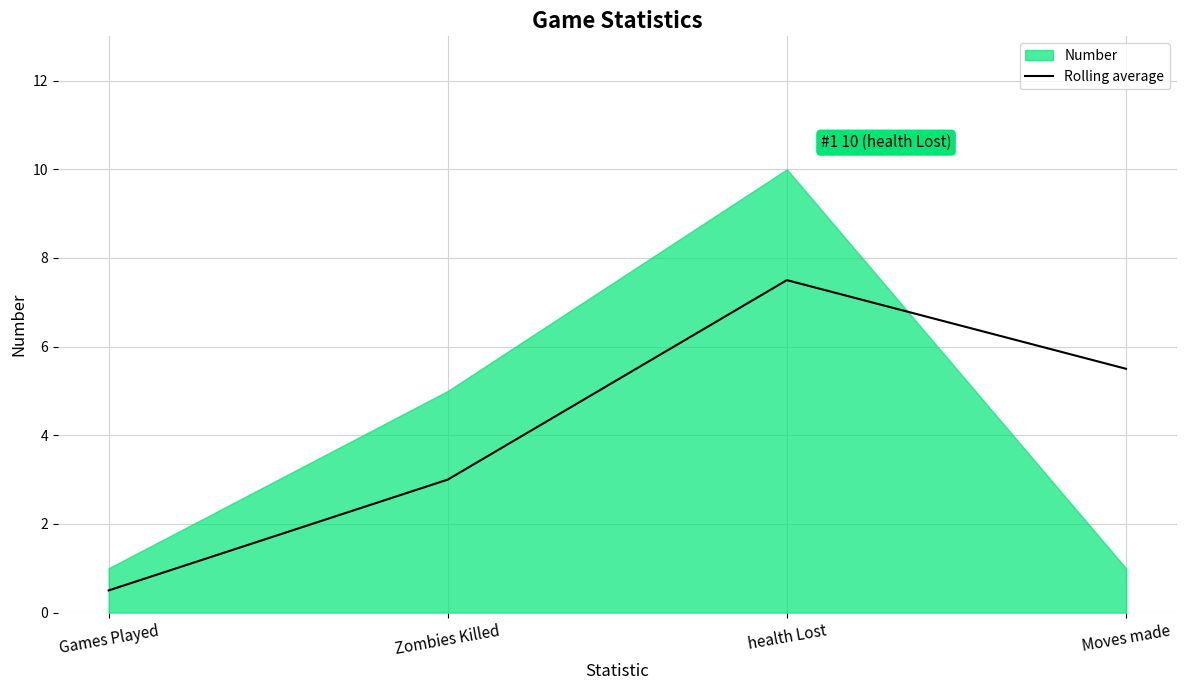

What is the difference between the maximum and minimum values?

7.0